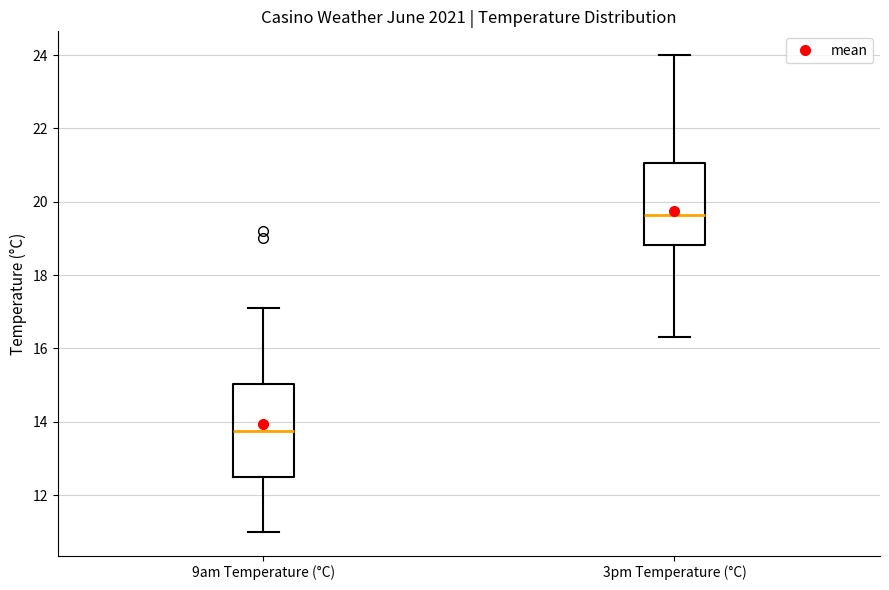

Reading left to right, transcribe this box plot: for each box, give where its median line is, the range the box spans, and where its two whiskers end, as read against the y-axis. The values are not printed on the chart, so give them approximately, as read against the axis.

9am Temperature (°C): median 13.8, box 12.6 to 15.0, whiskers 11.0 to 17.2
3pm Temperature (°C): median 19.6, box 18.8 to 21.0, whiskers 16.4 to 24.0